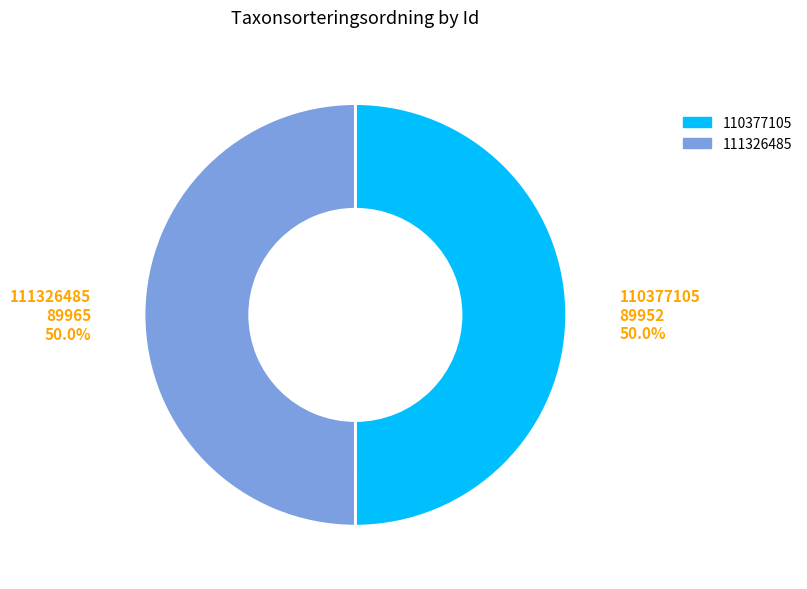

Is there any slice that represents more than half of the pie?

Yes